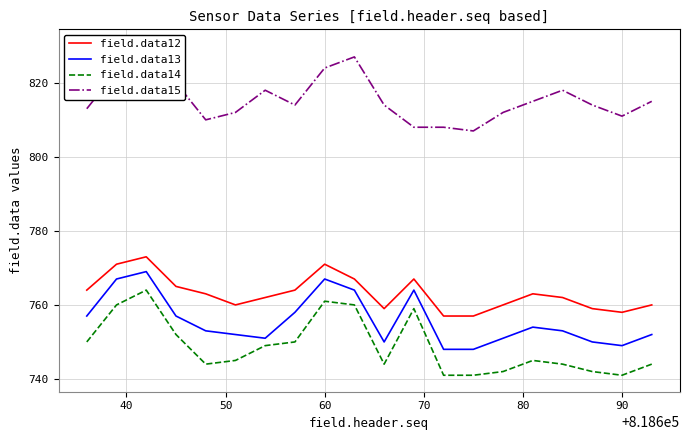

What is the highest value of the field.data14 series?

764